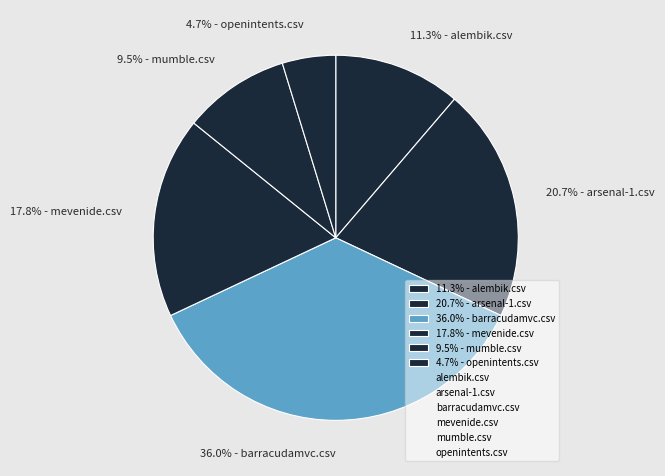

Rank the categories by value from lowest to highest.

4.7% - openintents.csv, 9.5% - mumble.csv, 11.3% - alembik.csv, 17.8% - mevenide.csv, 20.7% - arsenal-1.csv, 36.0% - barracudamvc.csv